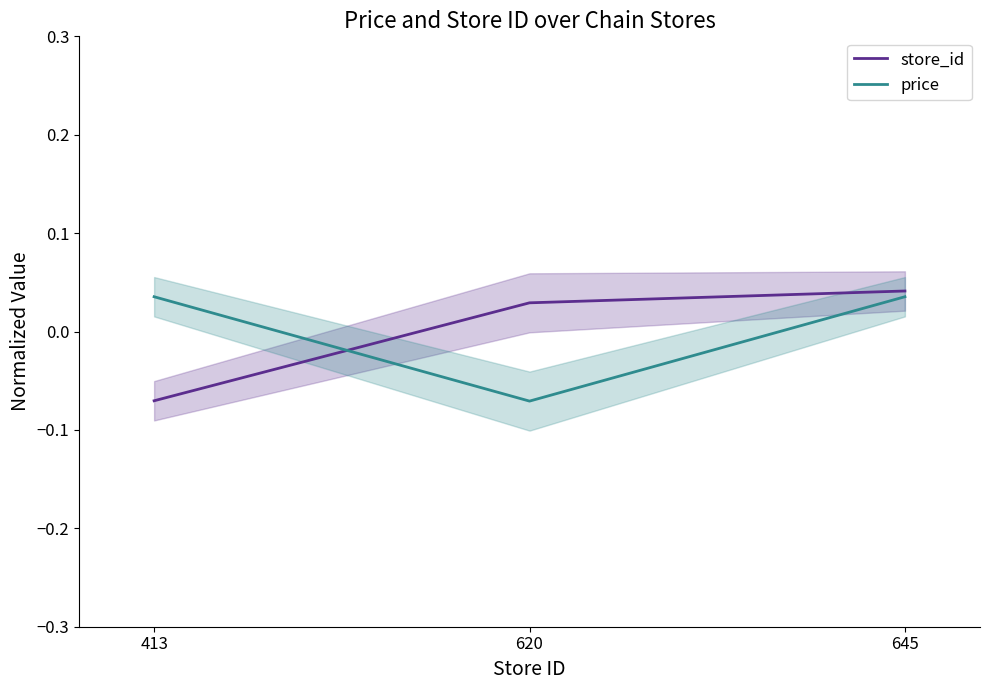

Reading left to right, list all the values displayed in this chart.

store_id: 413=-0.1	620=0.0	645=0.0
price: 413=0.0	620=-0.1	645=0.0